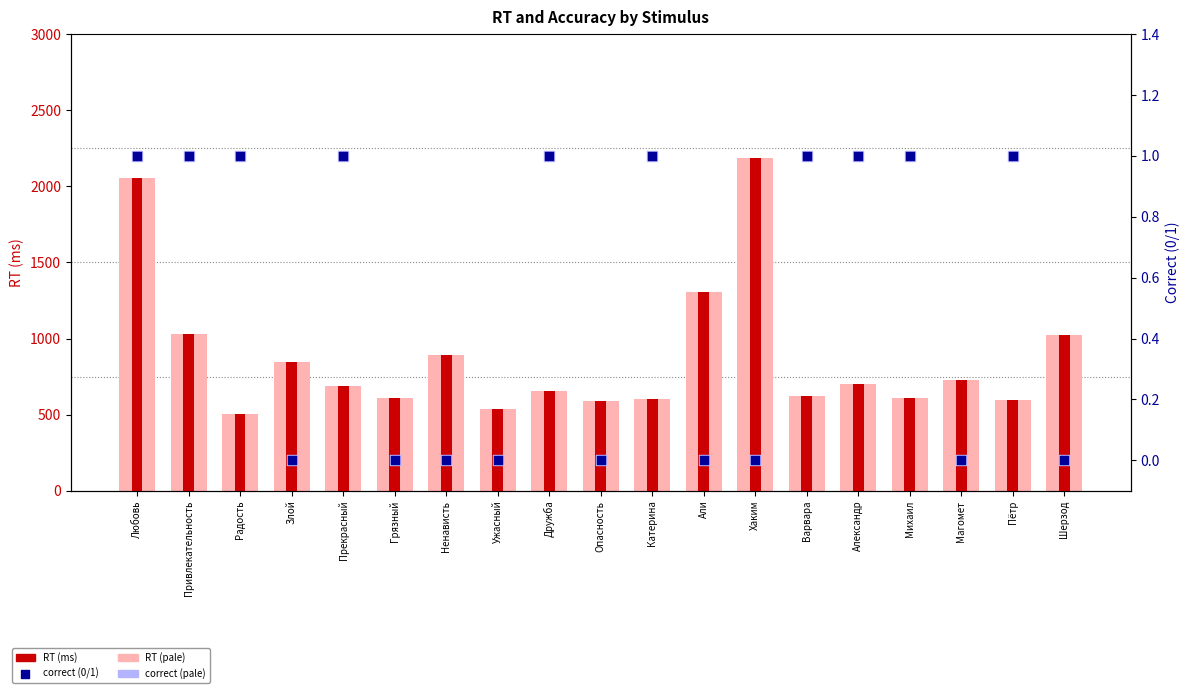

Which series has the largest total across all categories?

RT (ms)